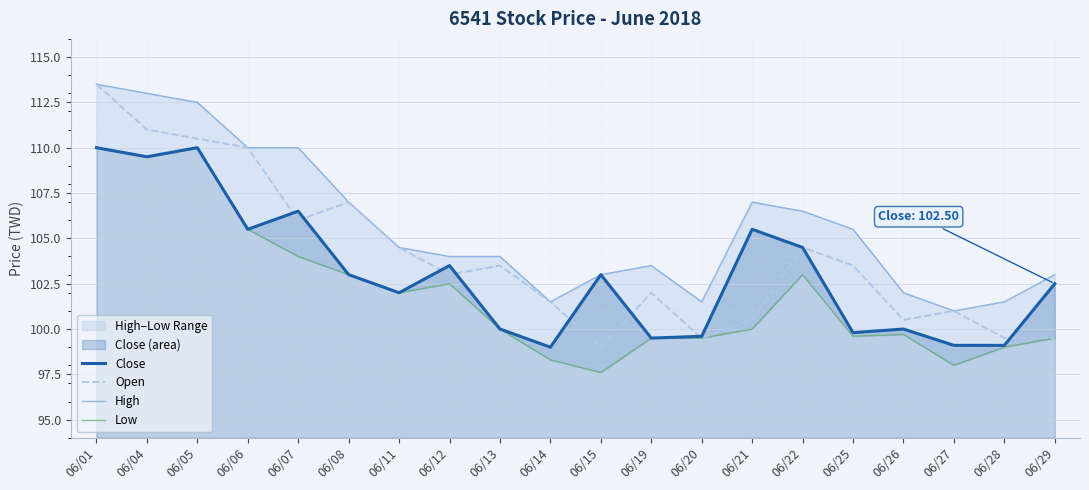

Rank the series by their maximum value, from highest to lowest.

Open, High, Close, Low